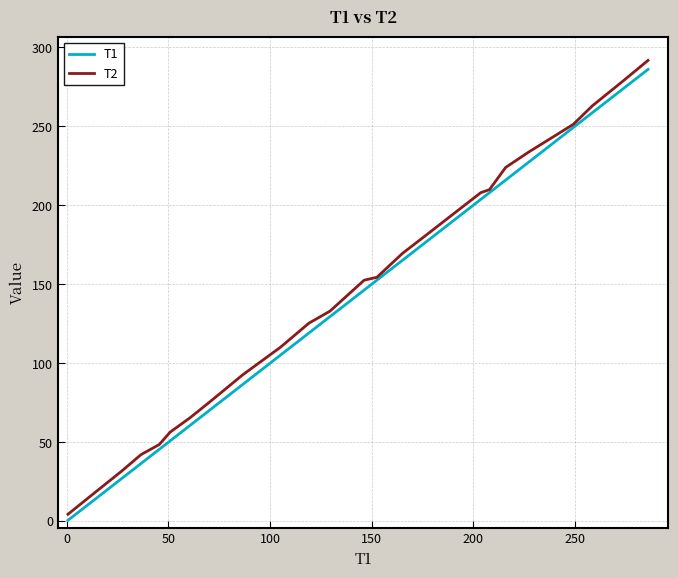

Which series has the largest range (max minus min)?

T2